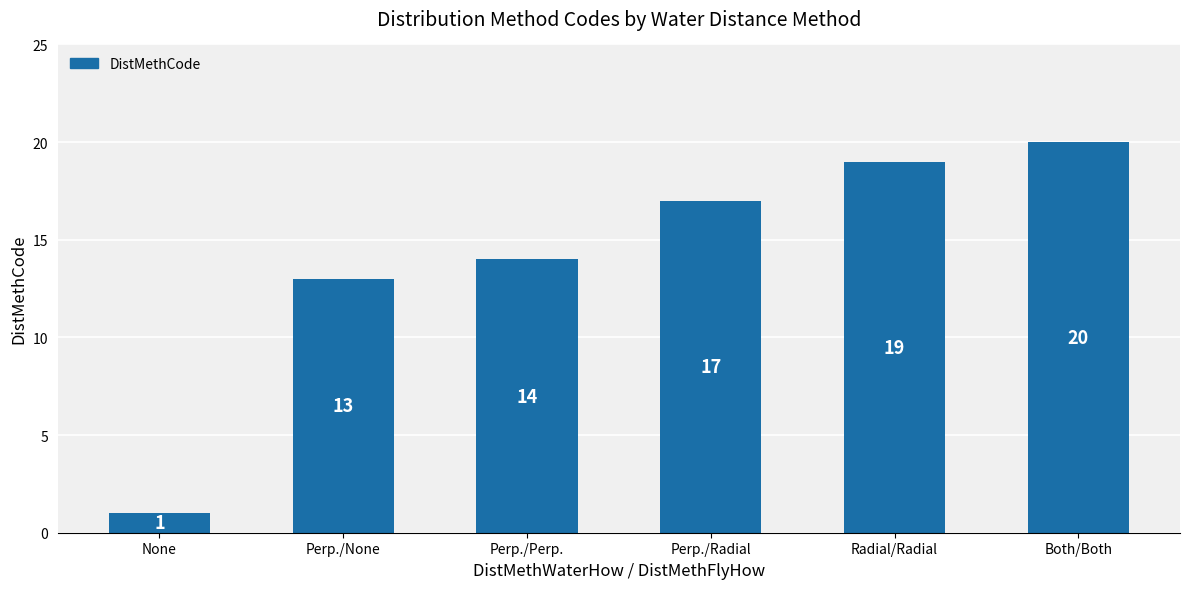

List the labels in order of value, smallest first.

None, Perp./None, Perp./Perp., Perp./Radial, Radial/Radial, Both/Both